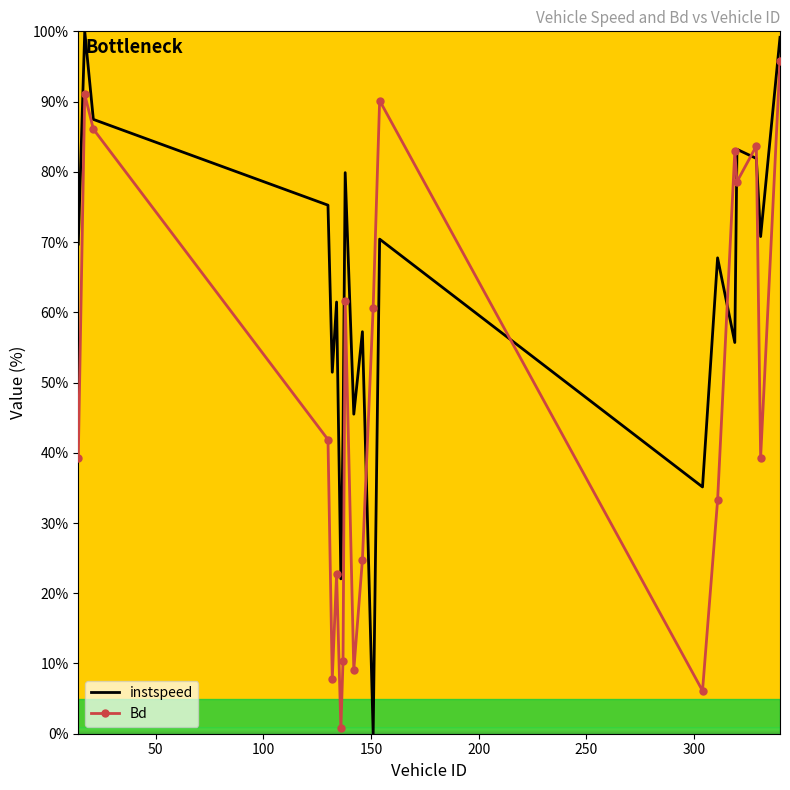

What is the difference between the maximum and minimum values in the instspeed series?

100.0